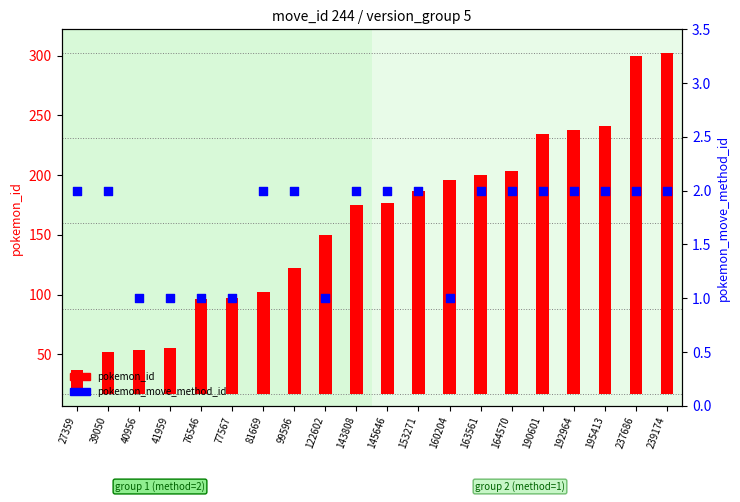

At how many categories does at least one series exceed 272?

2